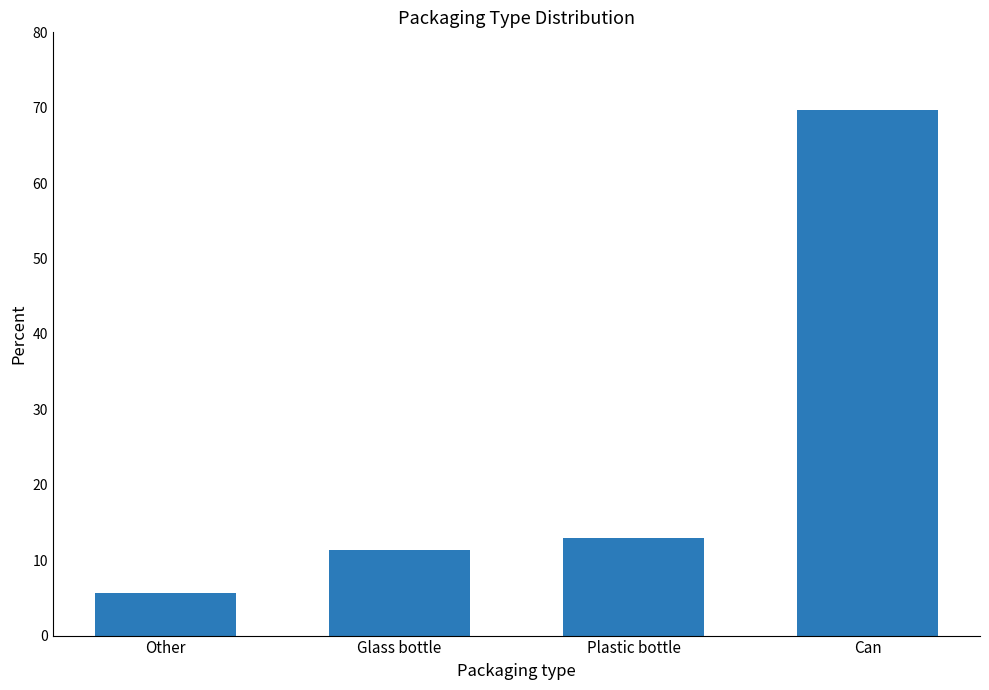

Reading right to left, what are all the values shown in this chart?

Can=69.7	Plastic bottle=13.0	Glass bottle=11.4	Other=5.7